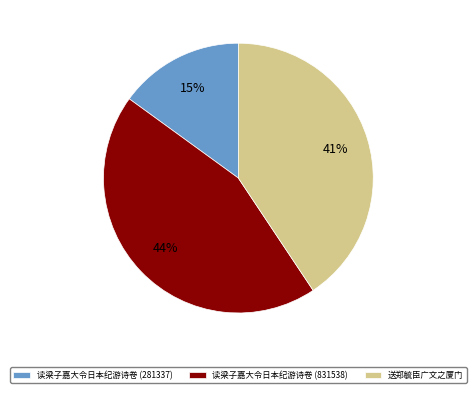

Does 送郑毓臣广文之厦门 represent more than half of the total?

No